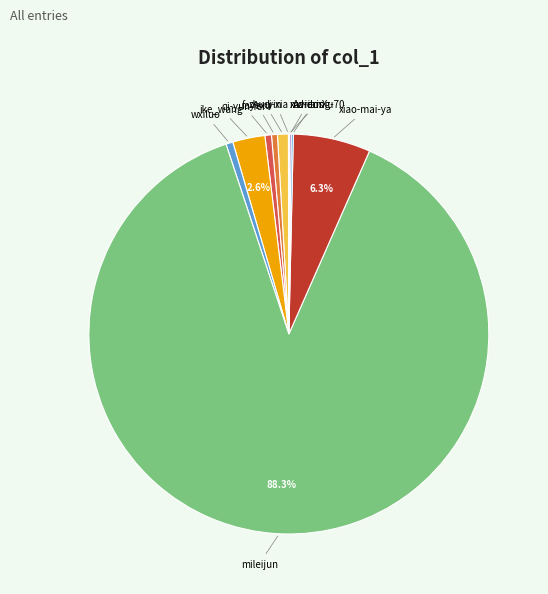

Is there a majority slice in this chart?

Yes